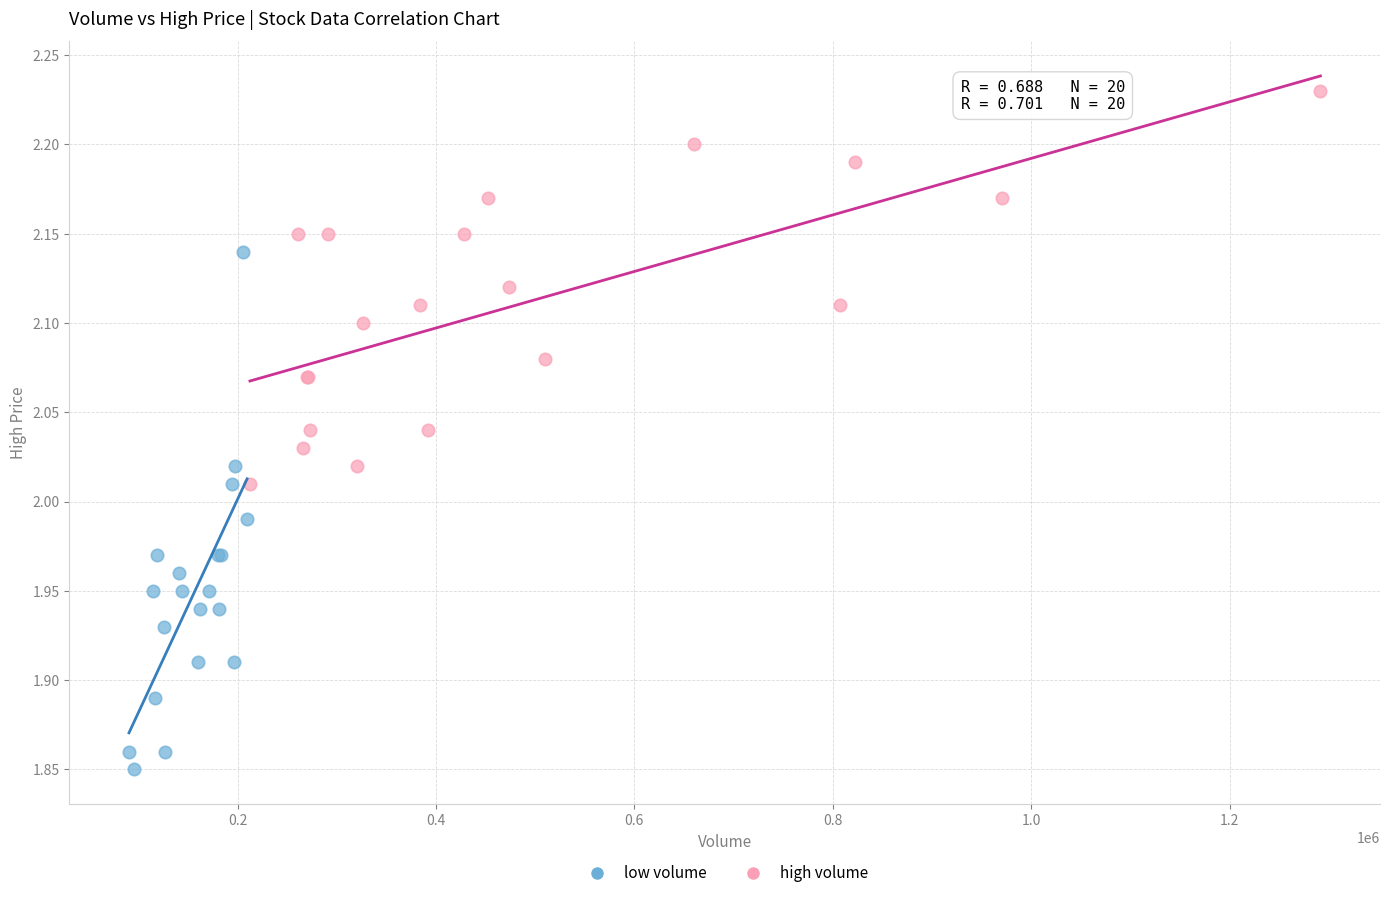

Which series contains the highest Y value?

high volume